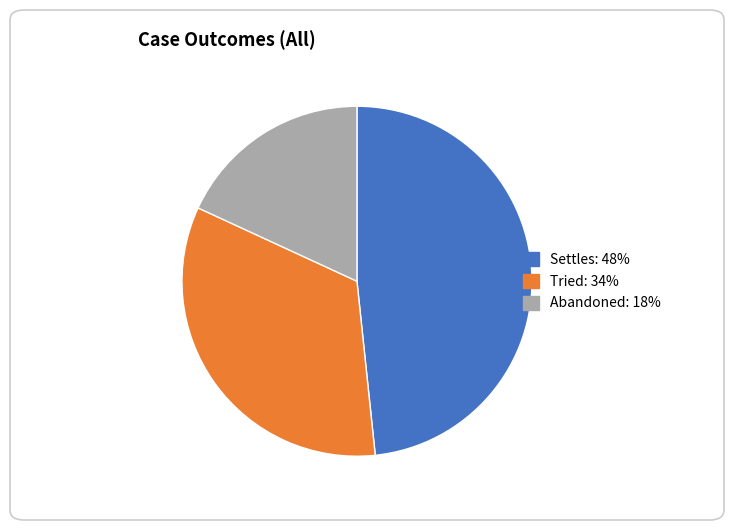

Is there a majority slice in this chart?

No